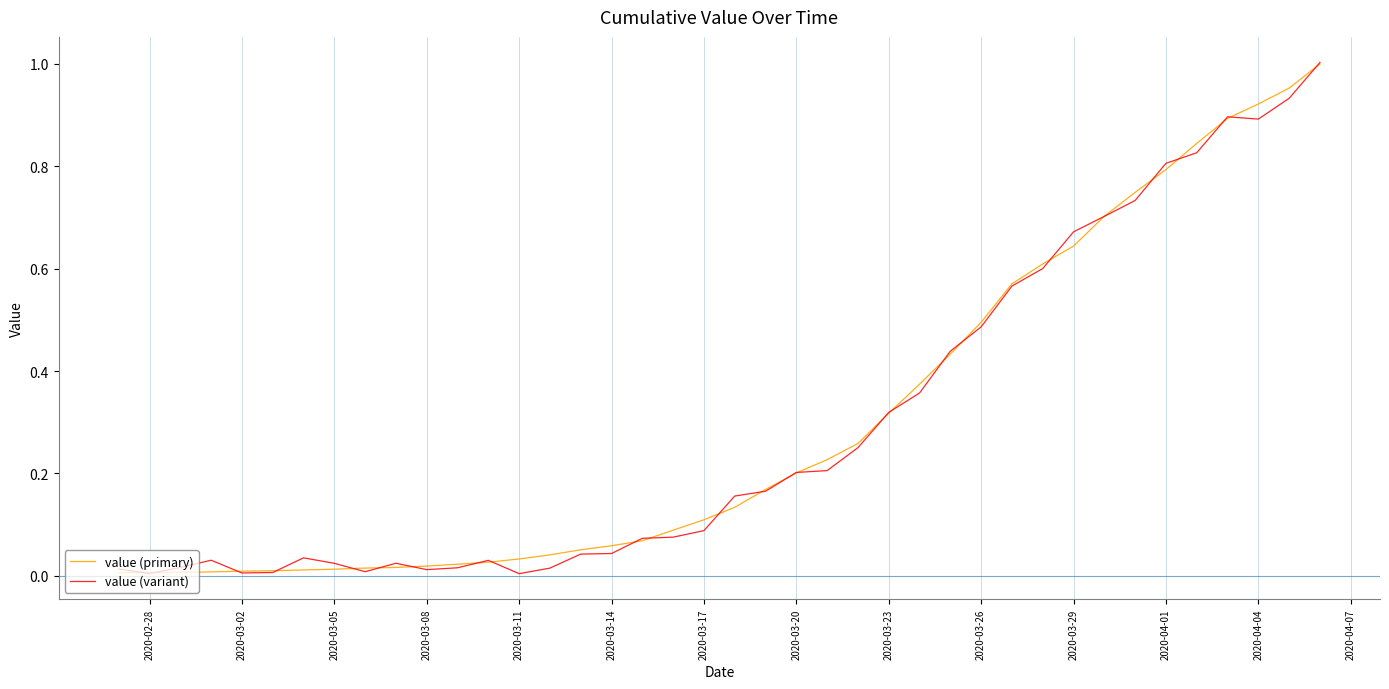

The value of value (variant) at 2020-04-04 is 1.4. True or false?

False